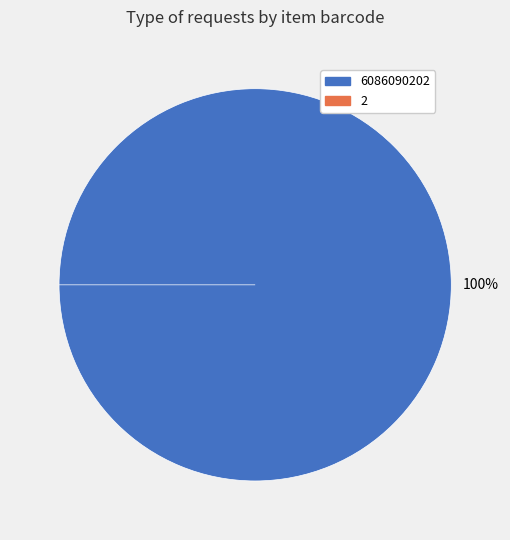

True or false: 6086090202 accounts for 93% of the total.

False